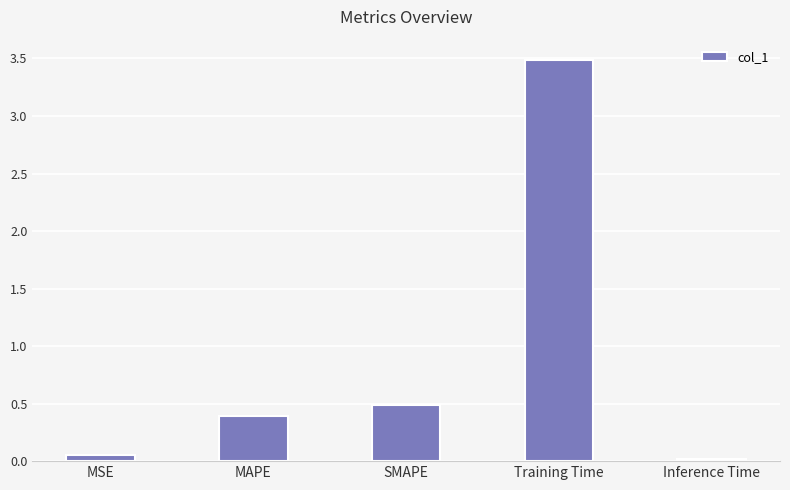

What position from the right is MAPE?

4